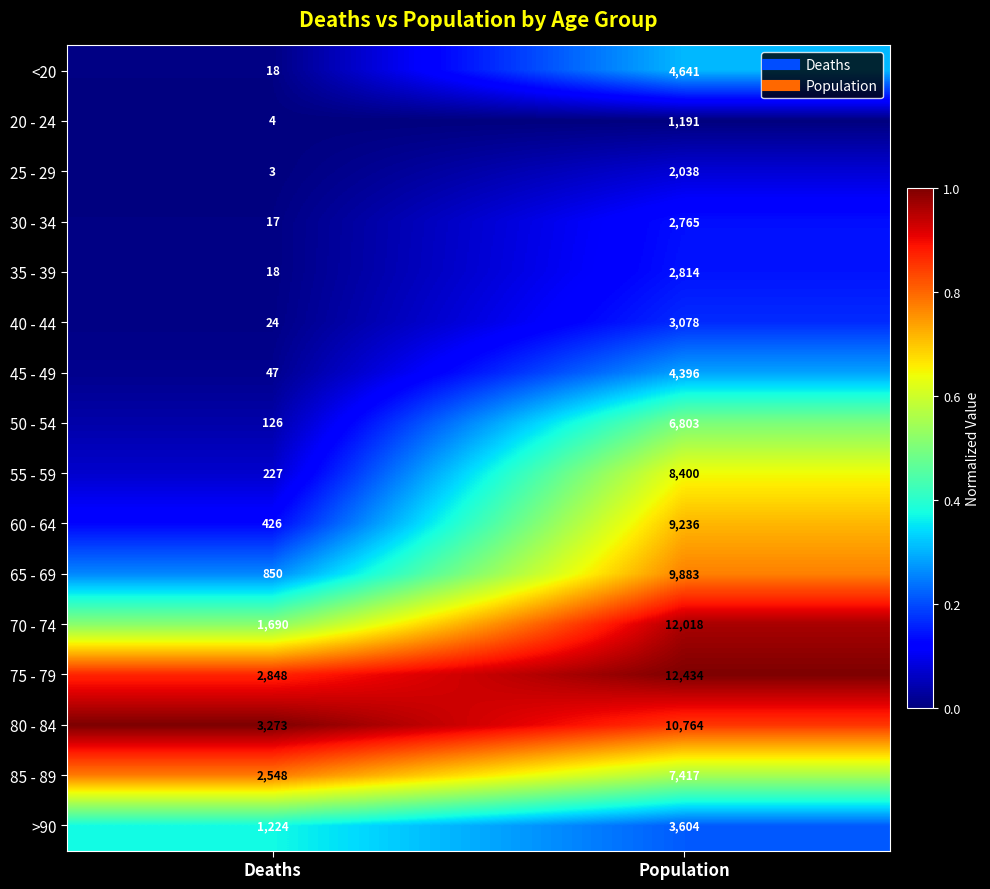

What is the sum of all 45 - 49 values?

4443